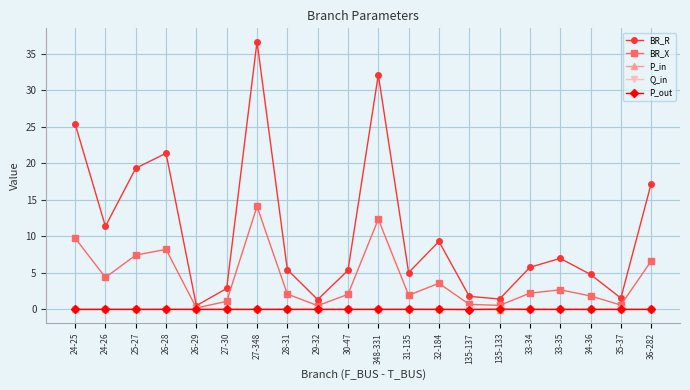

Which category has the highest value across all series?

27-348